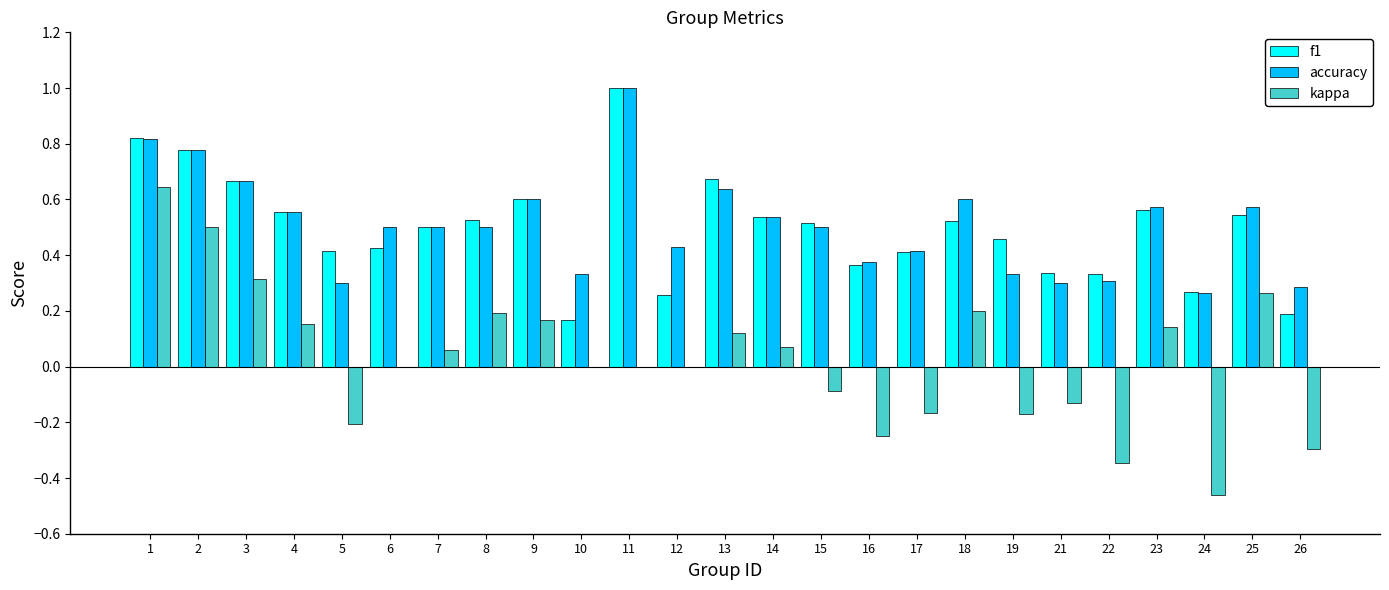

The accuracy series shows 0.3 at 19. True or false?

True